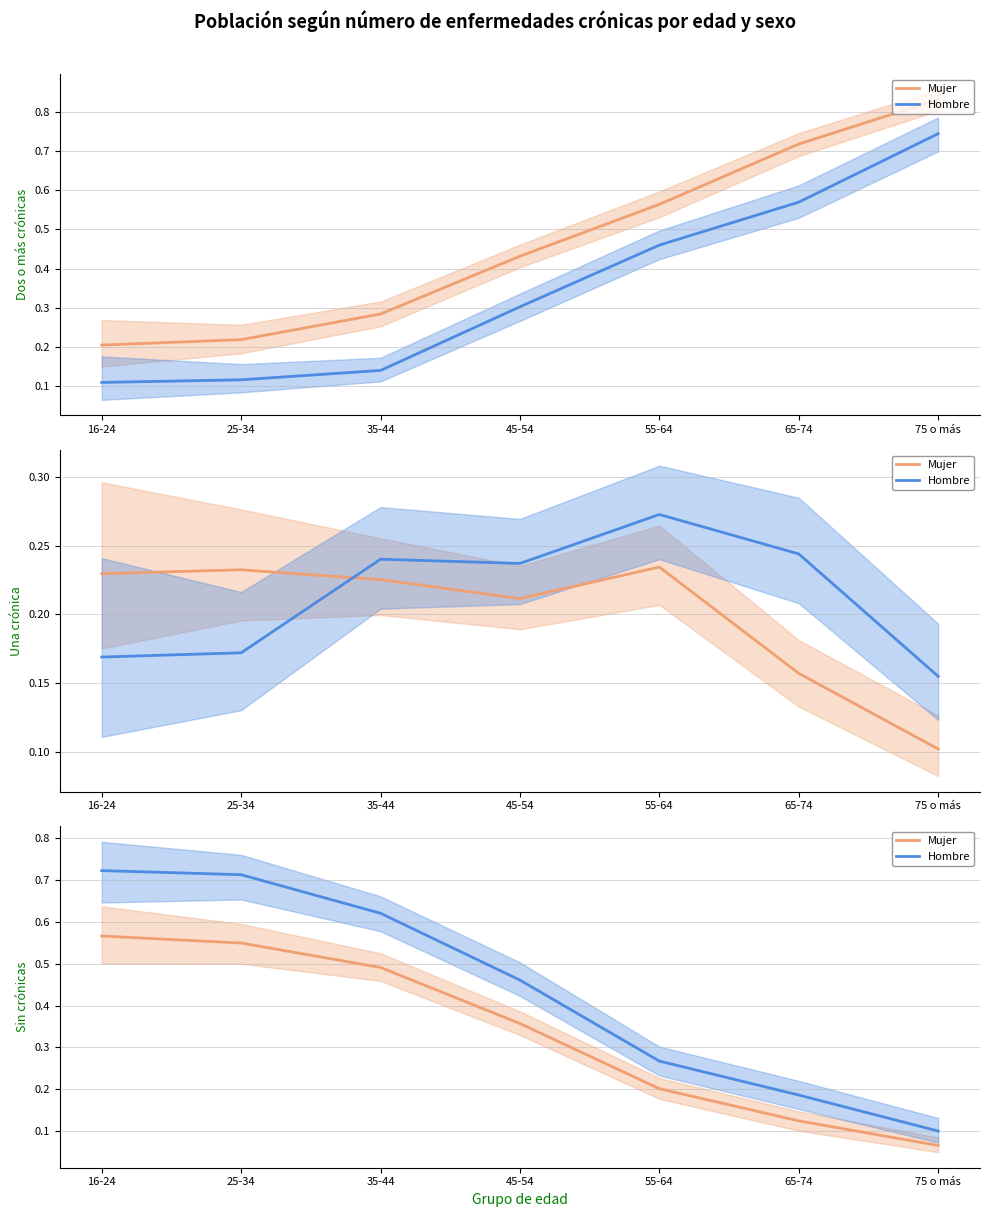

What is the spread (max minus min) of values at 25-34?

0.2